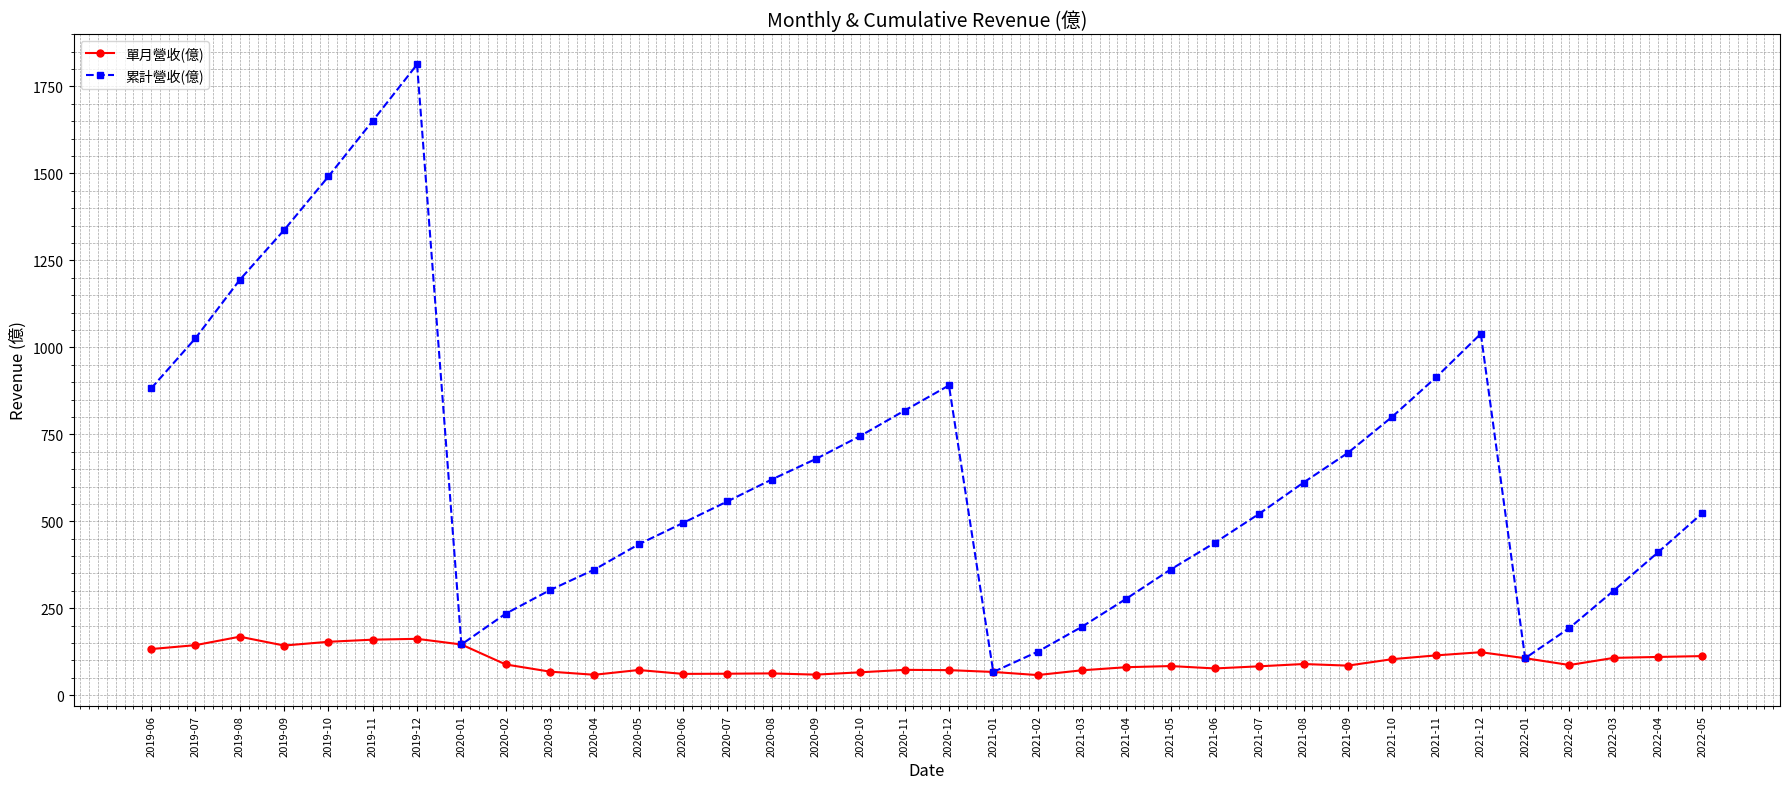

What is the label of the 31st point from the left?

2021-12